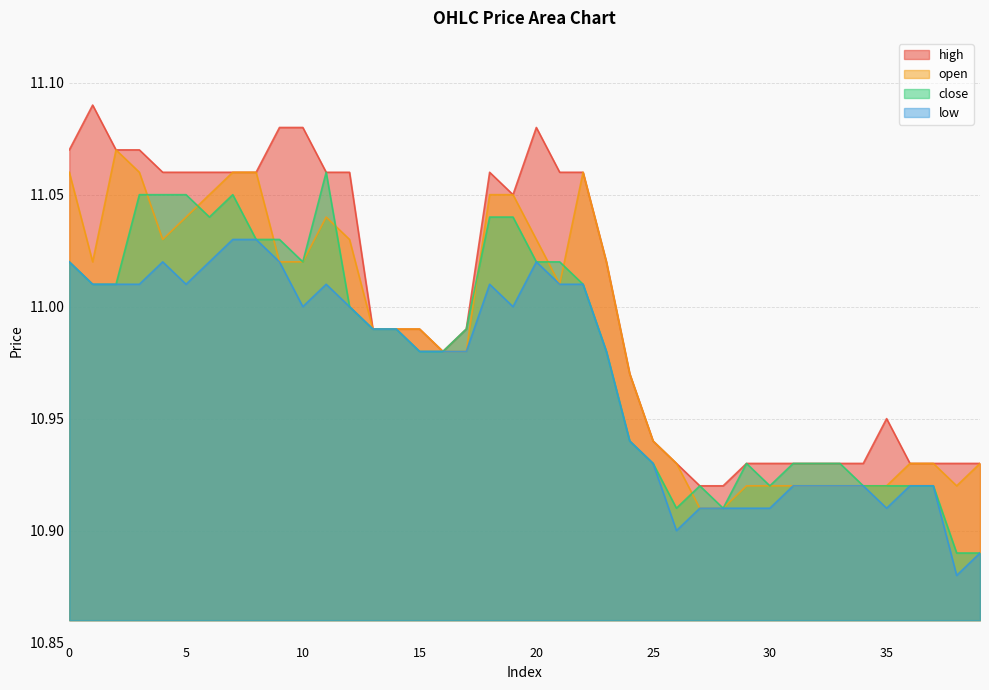

In close, how many points are lower than both neighbors (excluding endpoints)?

5